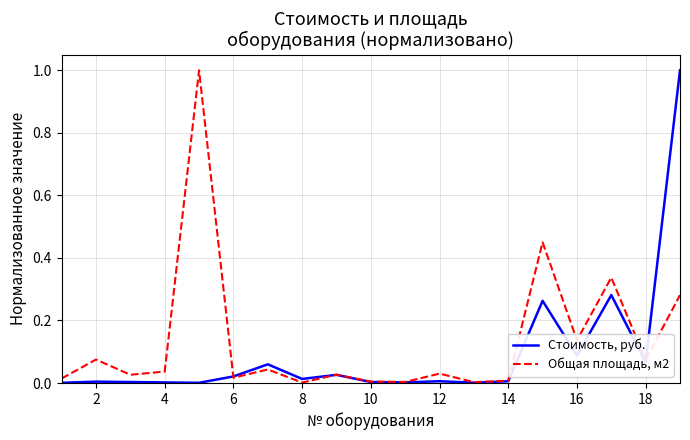

In Общая площадь, м2, how many points are higher than both neighbors (excluding endpoints)?

7